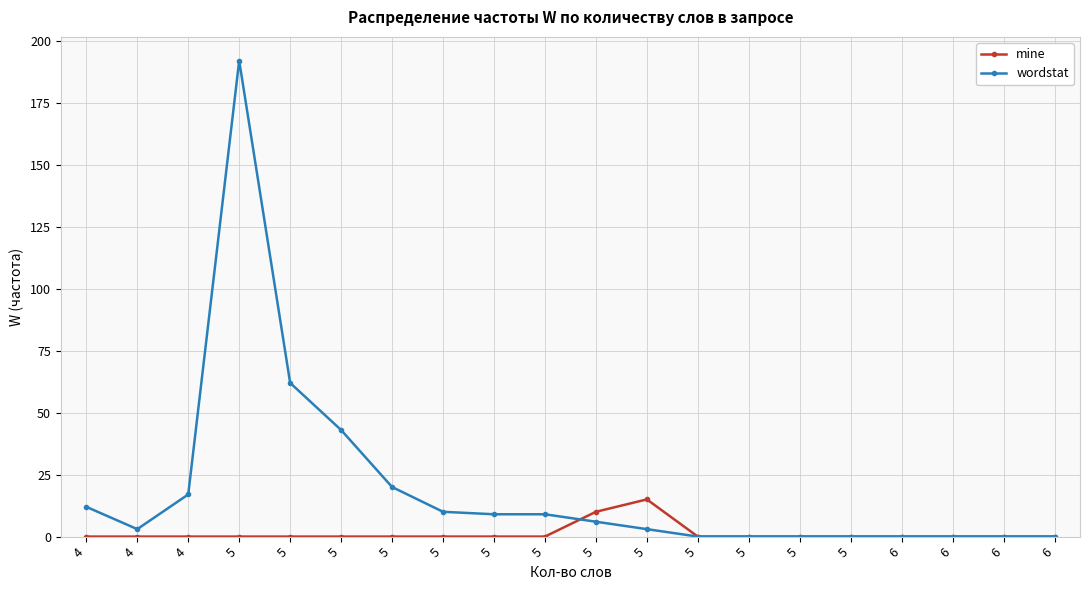

Reading left to right, extract all data points from this chart.

mine: 0	0	0	0	0	0	0	0	0	0	10	15	0	0	0	0	0	0	0	0
wordstat: 12	3	17	192	62	43	20	10	9	9	6	3	0	0	0	0	0	0	0	0